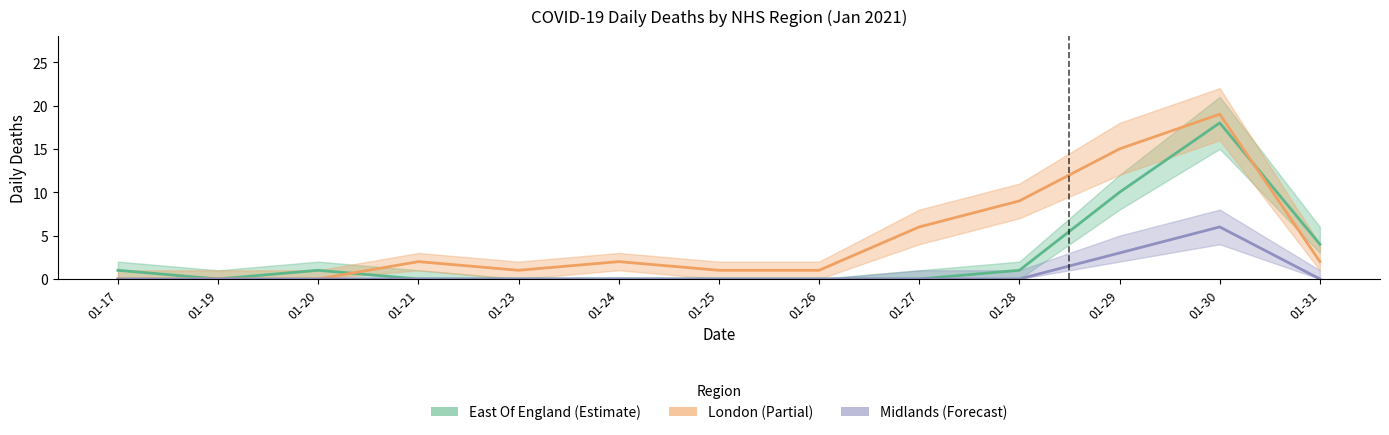

Rank the series by their average value, from lowest to highest.

Midlands, East Of England, London